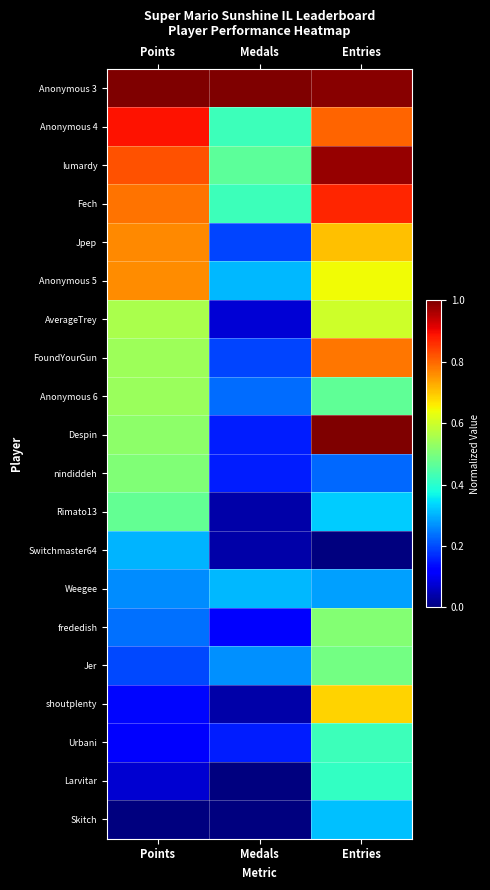

Reading left to right, extract all data points from this chart.

Anonymous 3: Points=1.0	Medals=1.0	Entries=1.0
Anonymous 4: Points=0.9	Medals=0.4	Entries=0.8
lumardy: Points=0.8	Medals=0.5	Entries=1.0
Fech: Points=0.8	Medals=0.4	Entries=0.9
Jpep: Points=0.8	Medals=0.2	Entries=0.7
Anonymous 5: Points=0.8	Medals=0.3	Entries=0.6
AverageTrey: Points=0.6	Medals=0.1	Entries=0.6
FoundYourGun: Points=0.5	Medals=0.2	Entries=0.8
Anonymous 6: Points=0.5	Medals=0.2	Entries=0.5
Despin: Points=0.5	Medals=0.2	Entries=1.0
nindiddeh: Points=0.5	Medals=0.2	Entries=0.2
Rimato13: Points=0.5	Medals=0.0	Entries=0.3
Switchmaster64: Points=0.3	Medals=0.0	Entries=0.0
Weegee: Points=0.3	Medals=0.3	Entries=0.3
frededish: Points=0.2	Medals=0.1	Entries=0.5
Jer: Points=0.2	Medals=0.3	Entries=0.5
shoutplenty: Points=0.1	Medals=0.0	Entries=0.7
Urbani: Points=0.1	Medals=0.2	Entries=0.4
Larvitar: Points=0.1	Medals=0.0	Entries=0.4
Skitch: Points=0.0	Medals=0.0	Entries=0.3